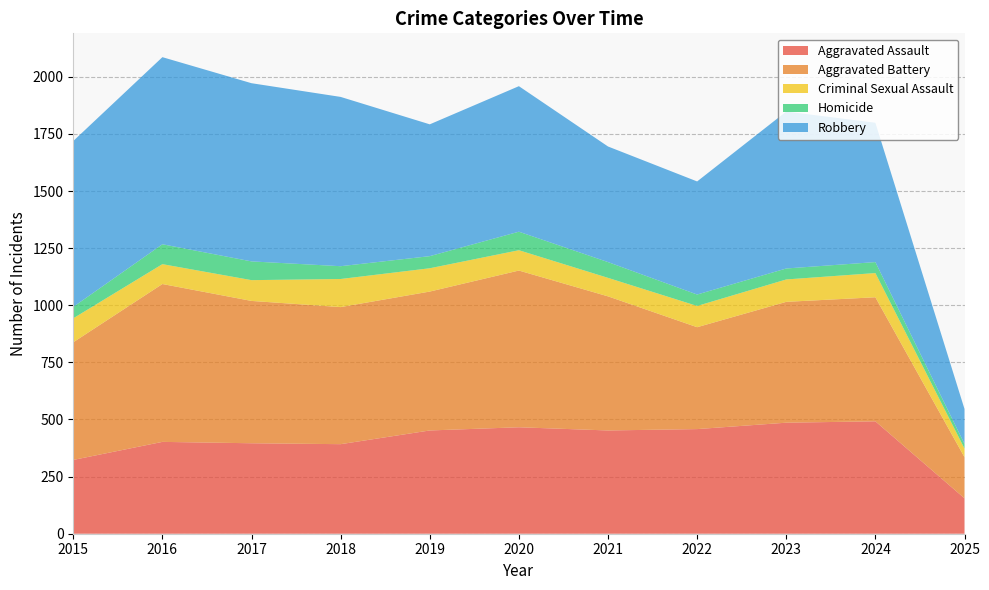

Reading right to left, transcribe all the data shown in this chart.

Aggravated Assault: 155	492	486	458	452	466	452	392	396	402	323
Aggravated Battery: 180	543	529	446	587	686	608	600	623	691	515
Criminal Sexual Assault: 38	106	98	93	81	89	102	123	91	87	105
Homicide: 20	48	48	50	69	81	53	56	82	87	50
Robbery: 153	610	687	495	506	637	577	741	780	819	726